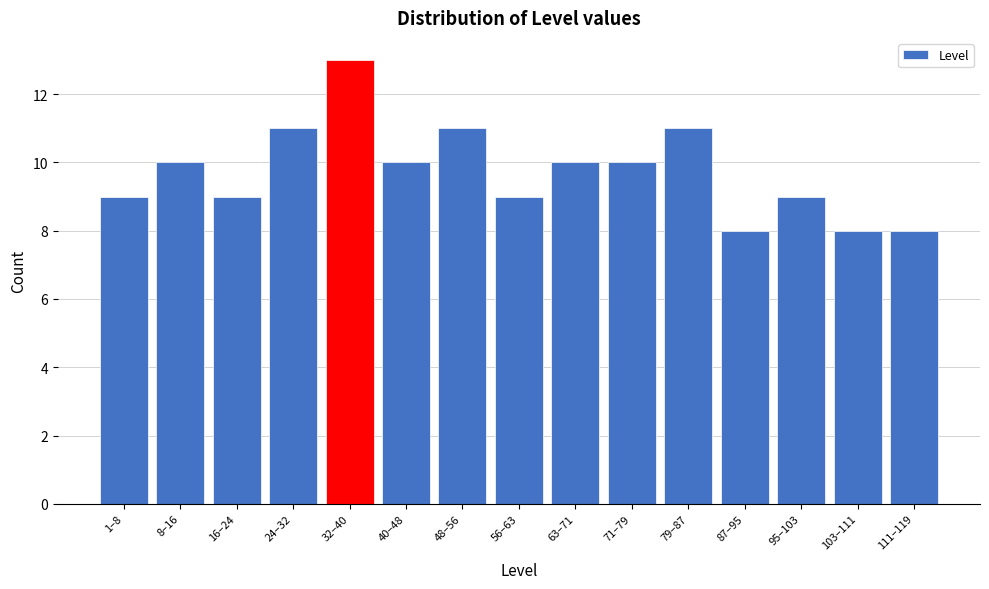

Reading left to right, what are all the values shown in this chart?

9	10	9	11	13	10	11	9	10	10	11	8	9	8	8